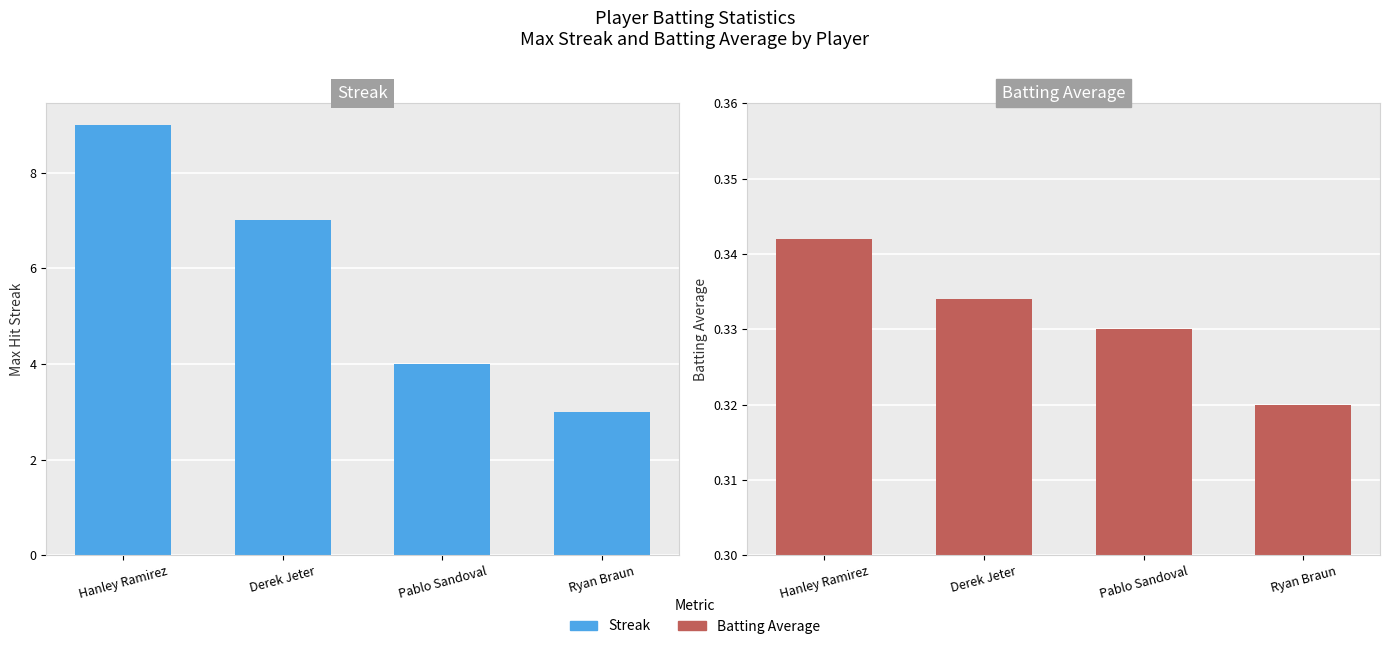

Which series has the largest total across all categories?

Streak